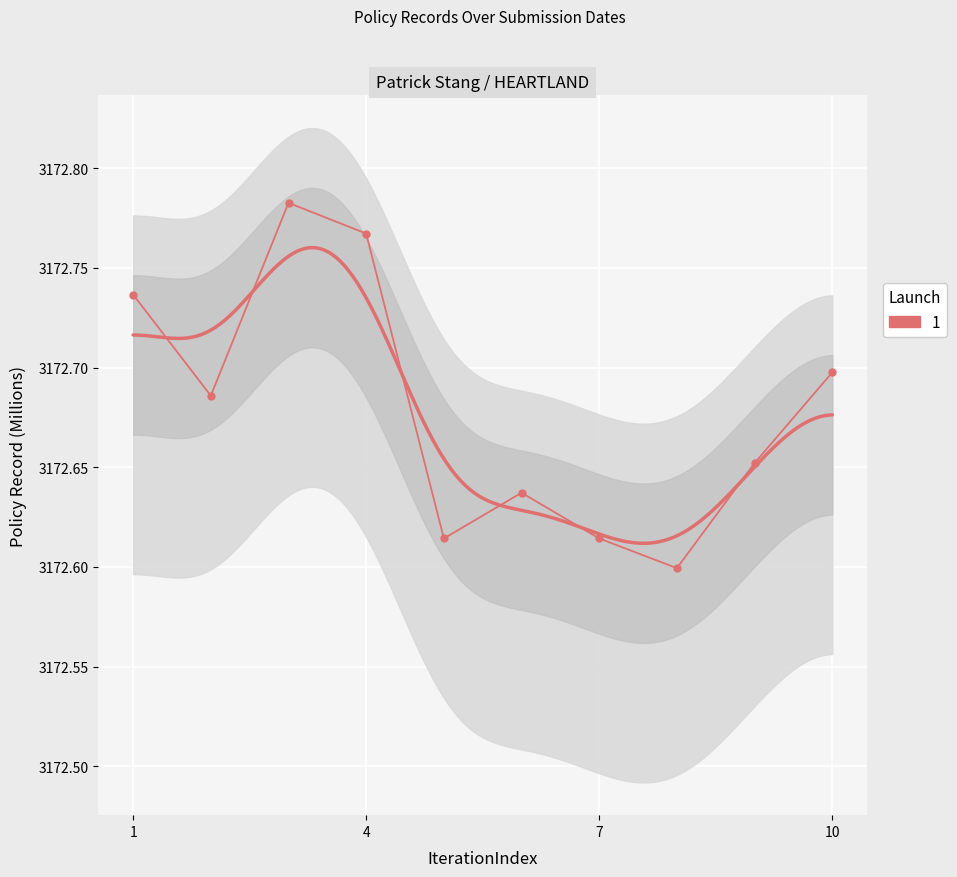

What is the smallest value displayed?

3172.6